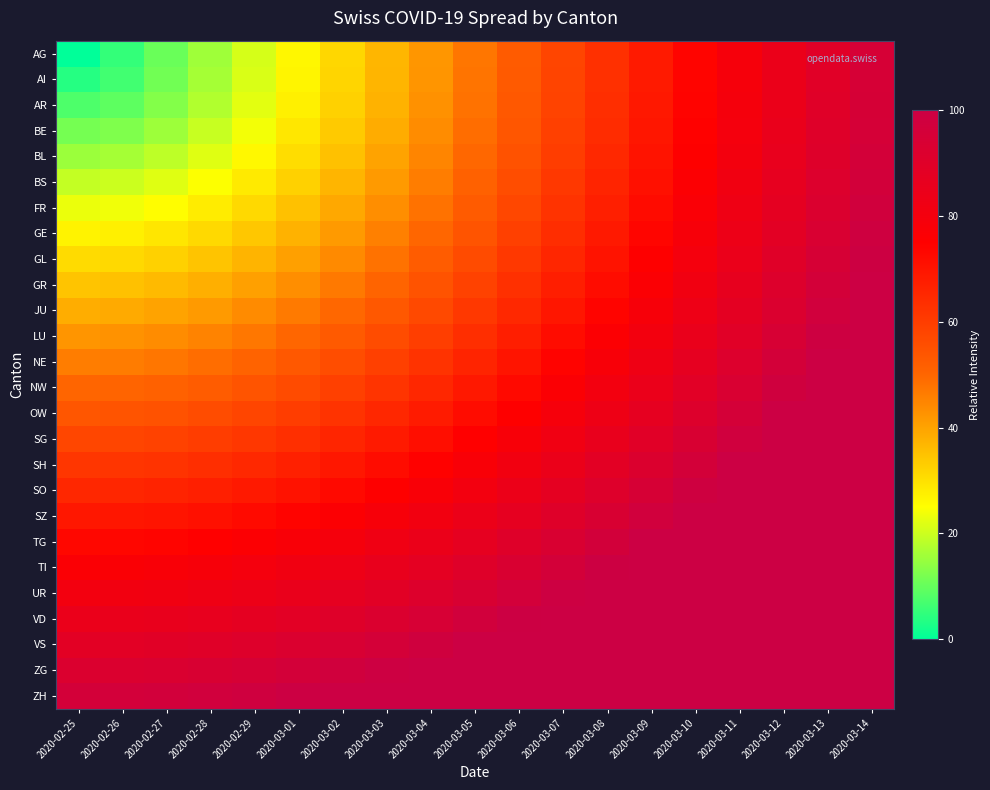

At which category is the sum across all series the highest?

2020-03-14